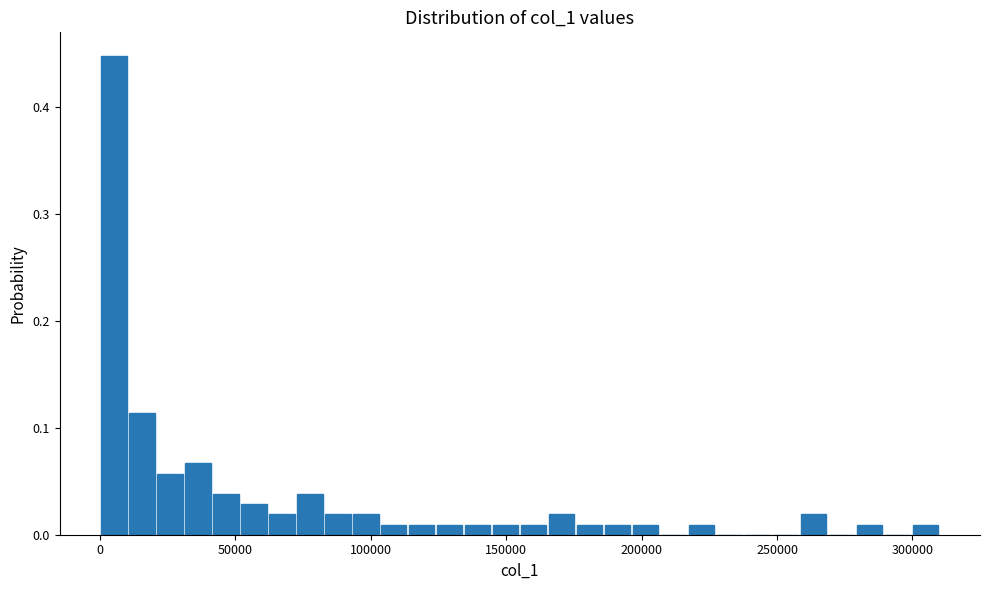

Read against the x-axis, roughly where is the centre of the tallest bar?

5000